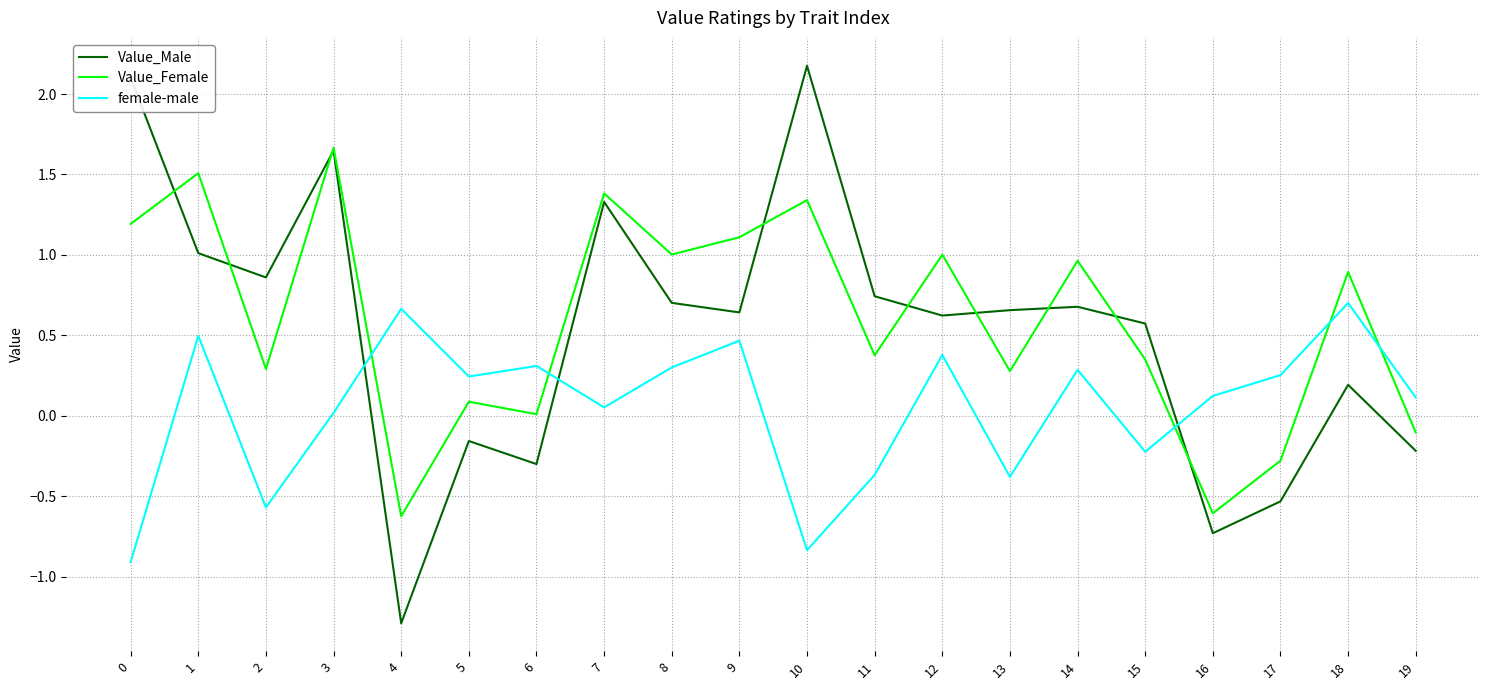

Which series ends up on top after the final intersection of female-male and Value_Female?

female-male